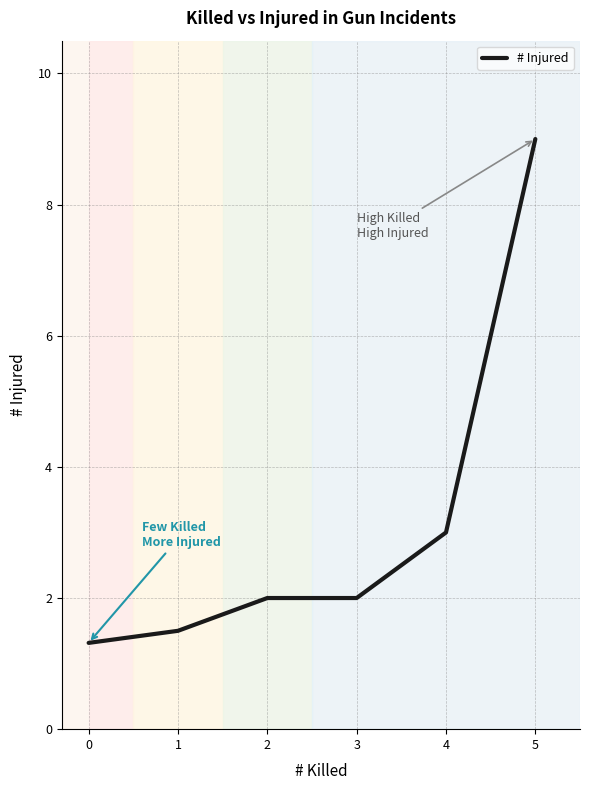

Reading left to right, transcribe all the data shown in this chart.

1.3	1.5	2.0	2.0	3.0	9.0